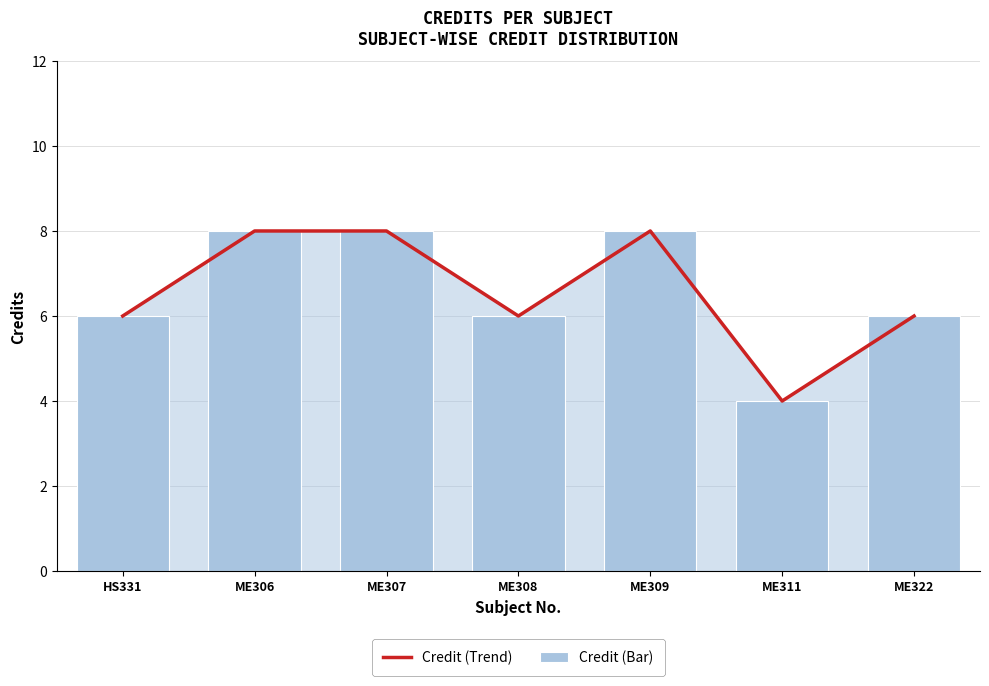

Between ME322 and ME307, which is larger?

ME307